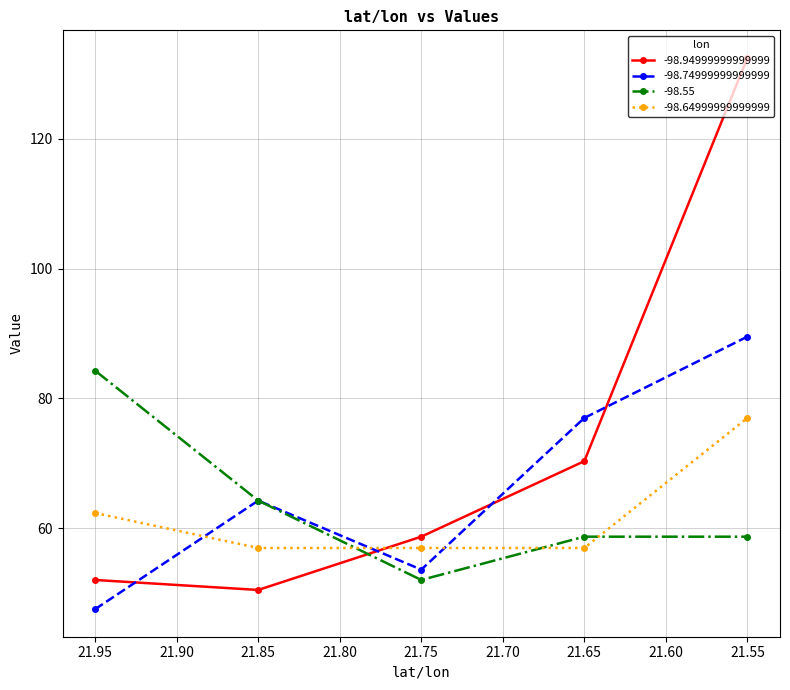

Does the chart have visible grid lines?

Yes